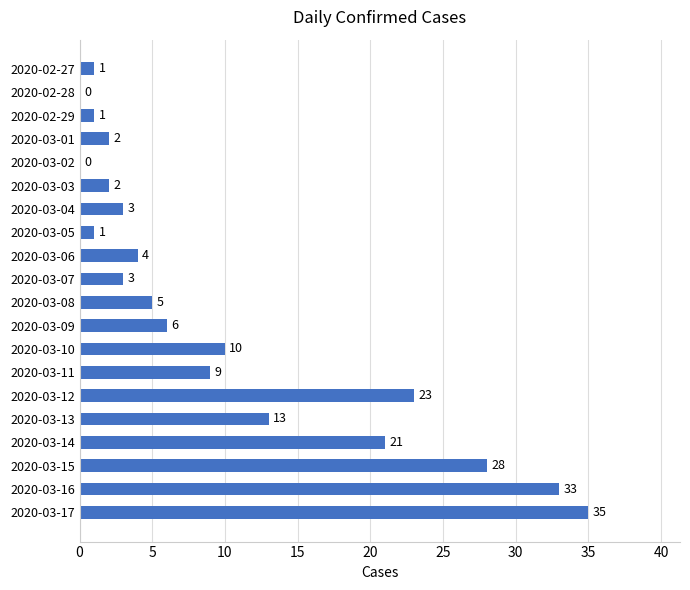

What is the ratio of the value at 2020-03-14 to the value at 2020-03-01?

10.5